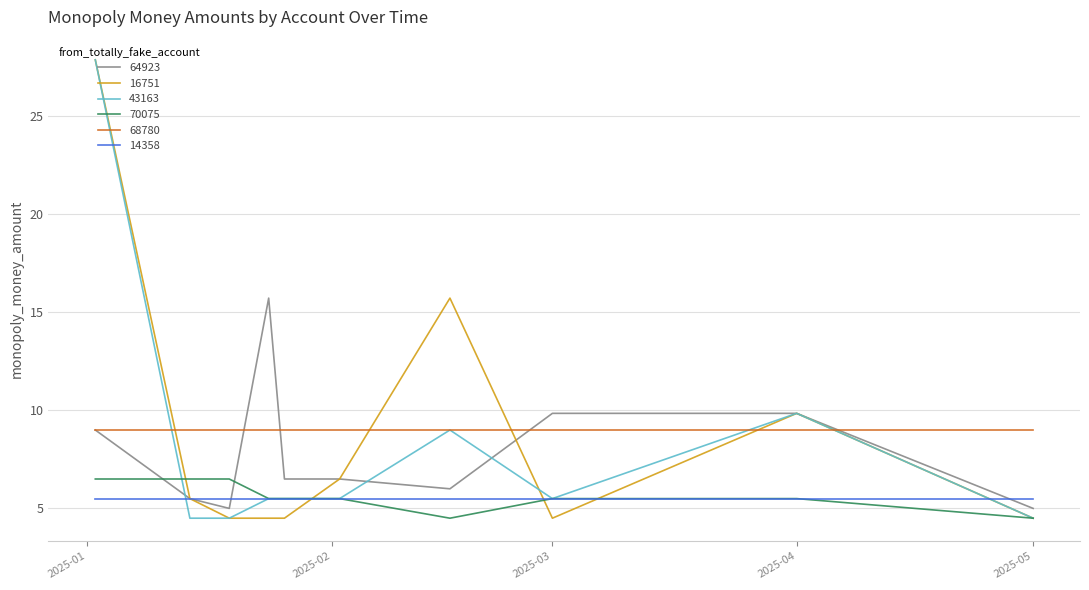

What is the minimum value for 68780?

9.0